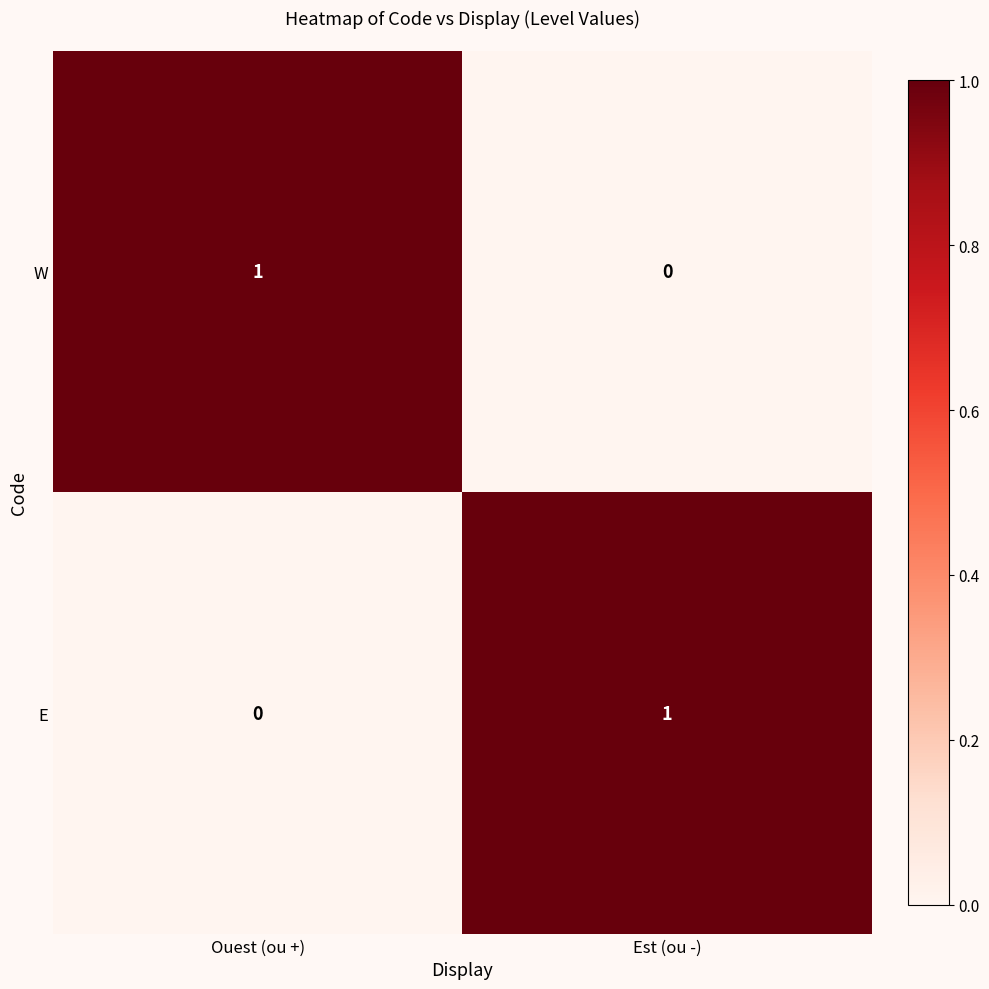

List the labels in order of W value, smallest first.

Est (ou -), Ouest (ou +)